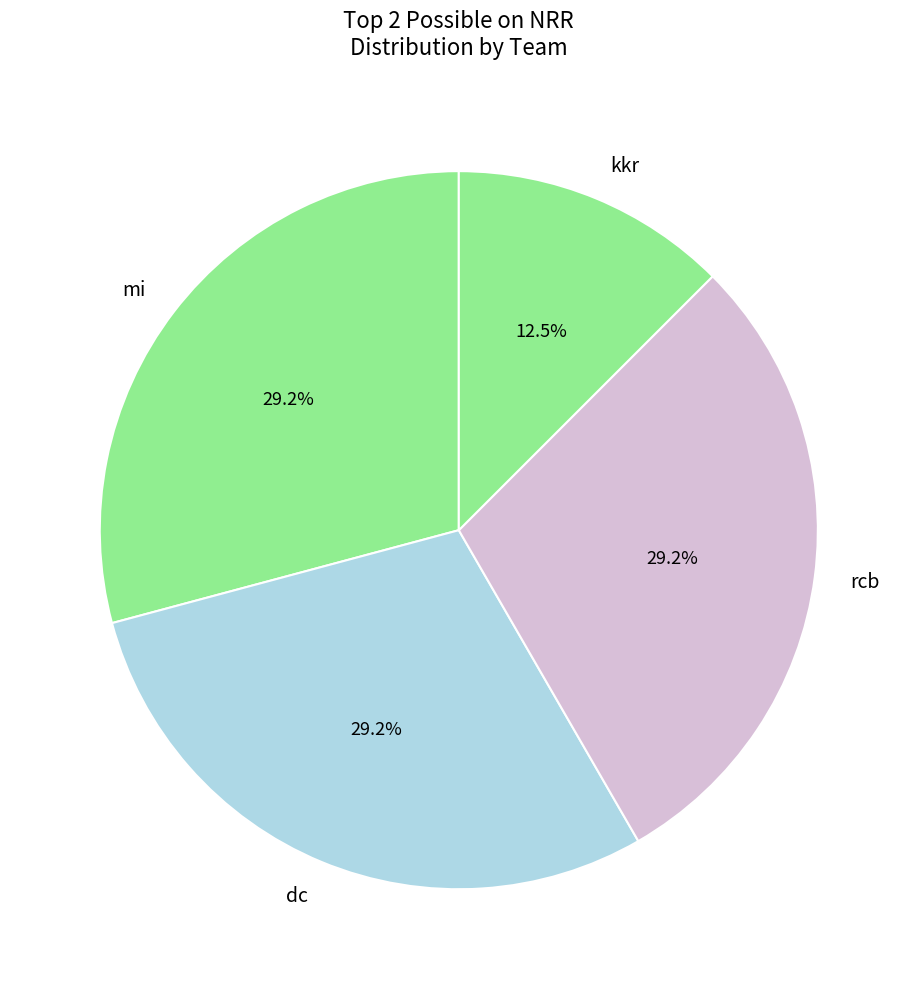

How much of the chart is everything except kkr?

87.5%